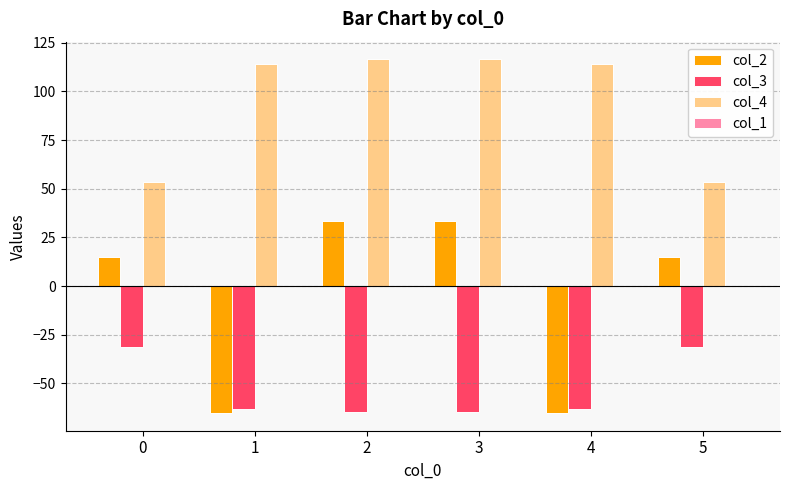

Reading left to right, transcribe all the data shown in this chart.

col_2: 15.0	-65.2	33.7	33.7	-65.2	15.0
col_3: -31.4	-63.3	-64.6	-64.6	-63.3	-31.4
col_4: 53.3	114.1	116.5	116.5	114.1	53.3